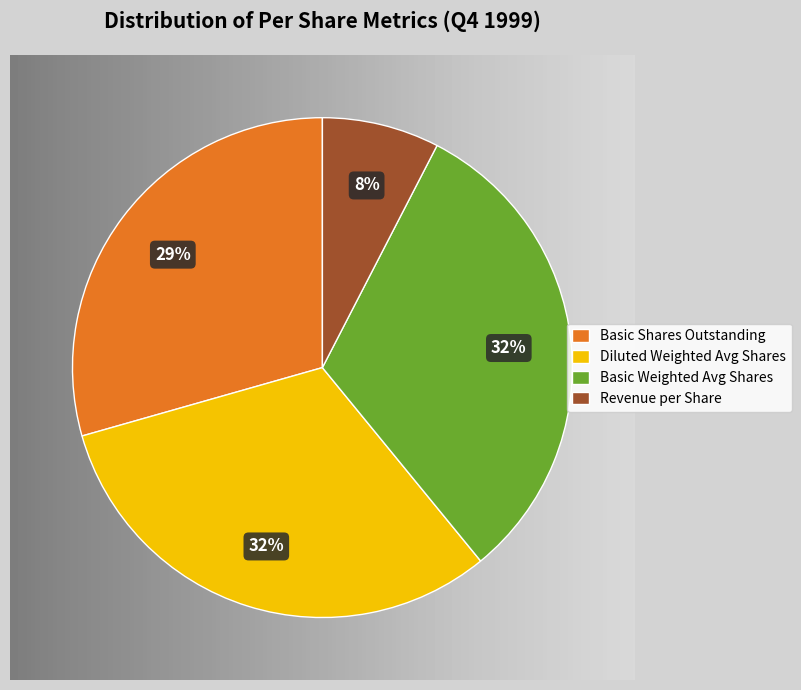

How many segments does this pie chart have?

4